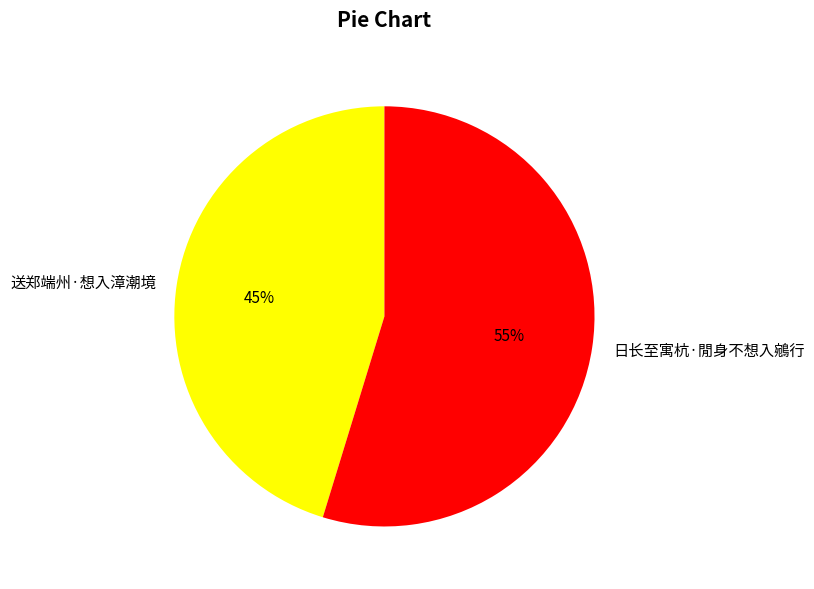

Is the sum of 送郑端州·想入漳潮境 and 日长至寓杭·閒身不想入鵷行 greater than half?

Yes